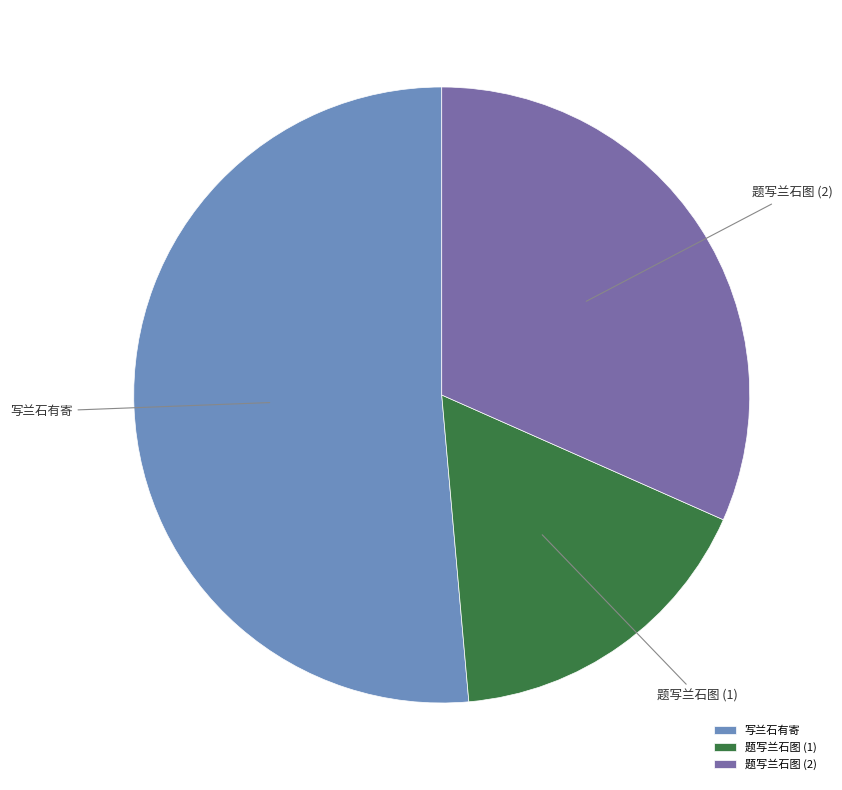

Approximately how many times larger is the value at 写兰石有寄 compared to 题写兰石图 (2)?

1.6